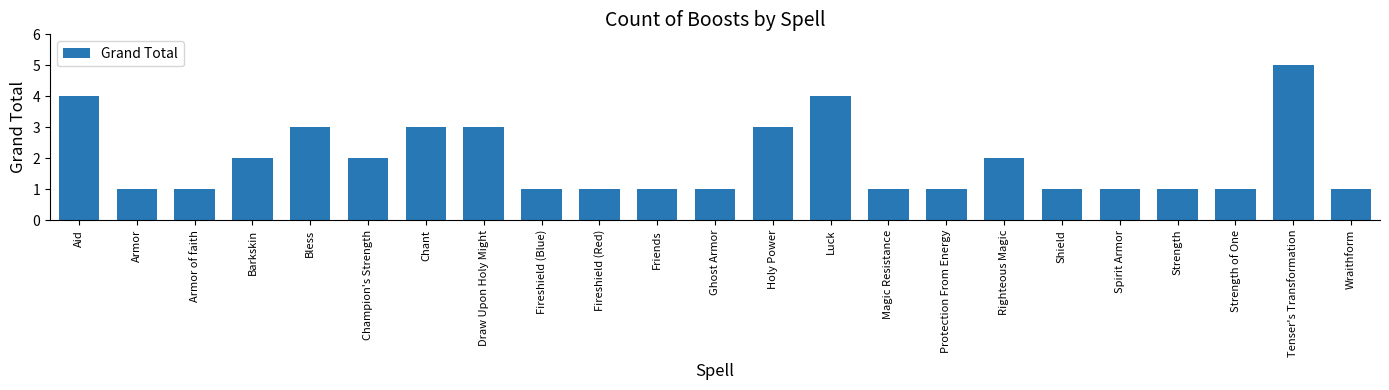

What is the minimum value shown in the chart?

1